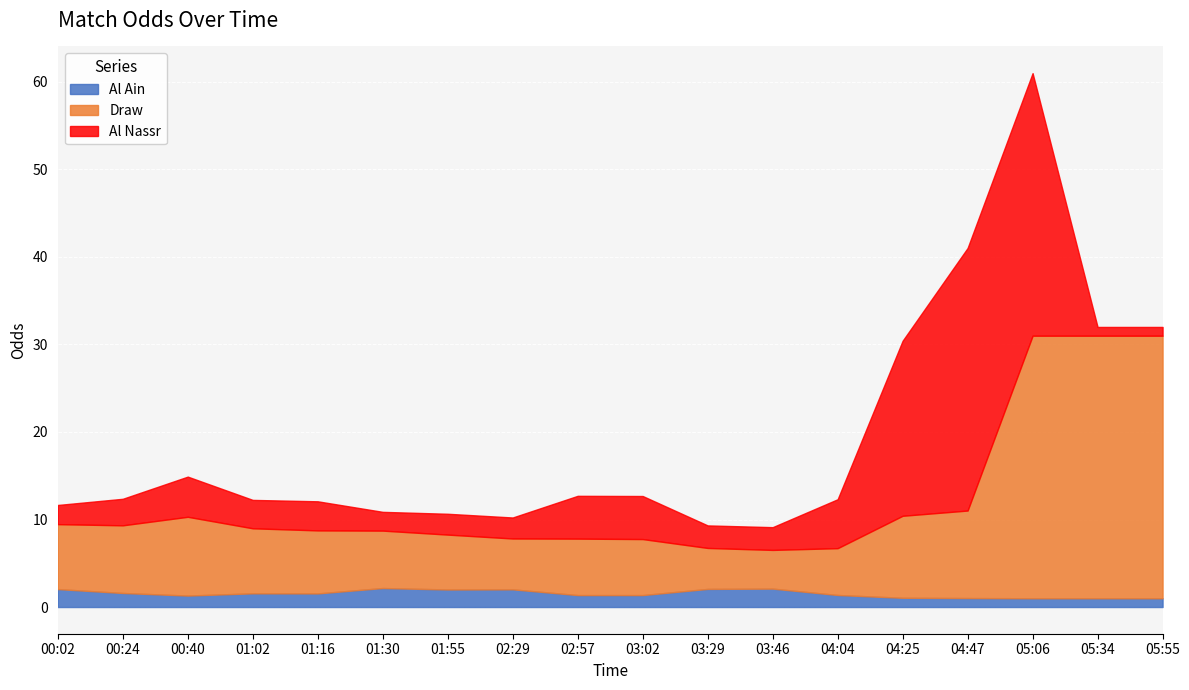

What is the total value across all series at 03:46?

9.1